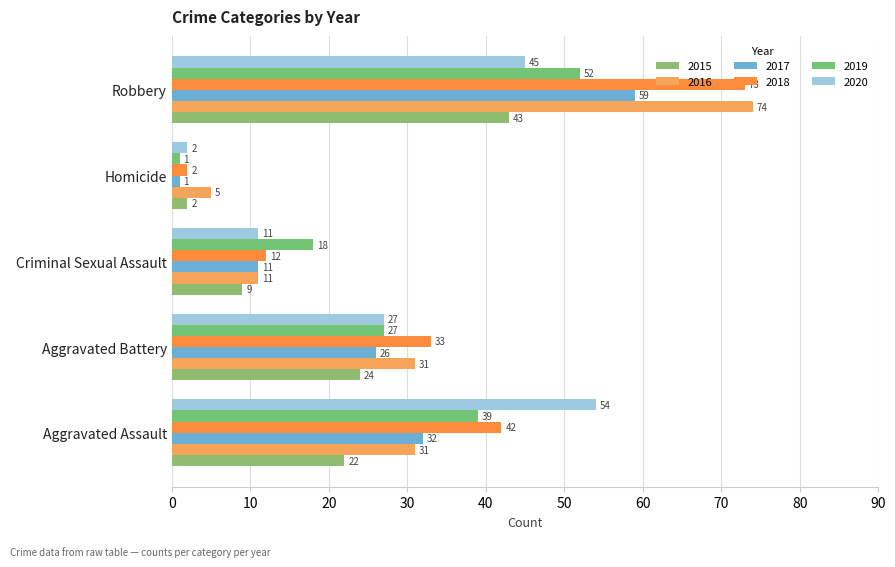

Which series has the largest total across all categories?

2018